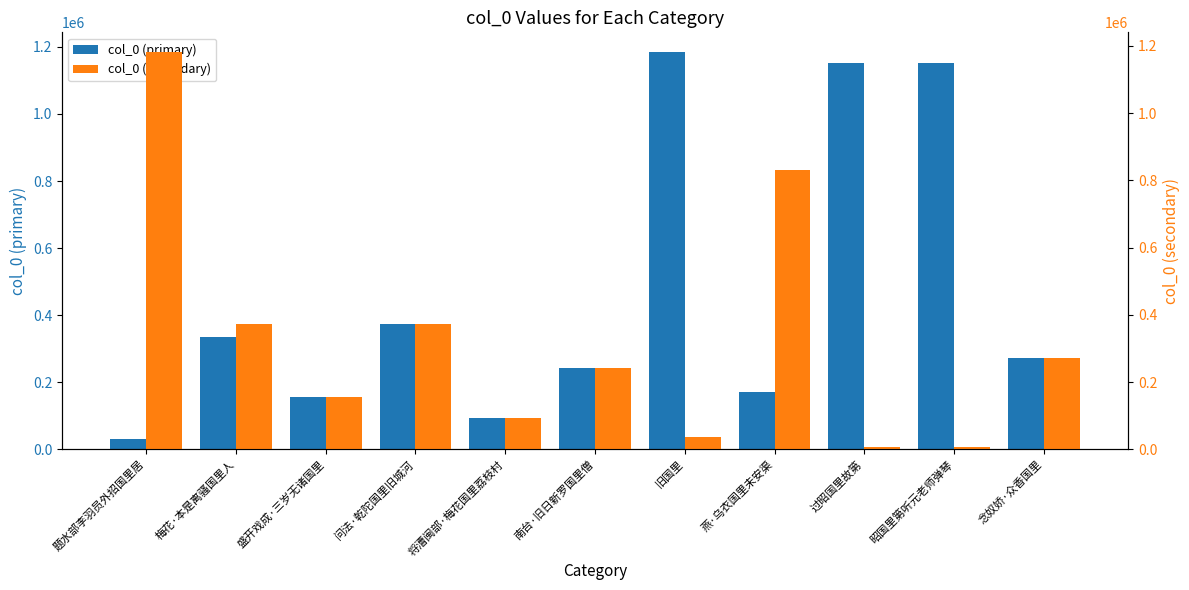

The col_0 (secondary) series shows 155334 at 盛开戏成·三岁无诸国里. True or false?

True